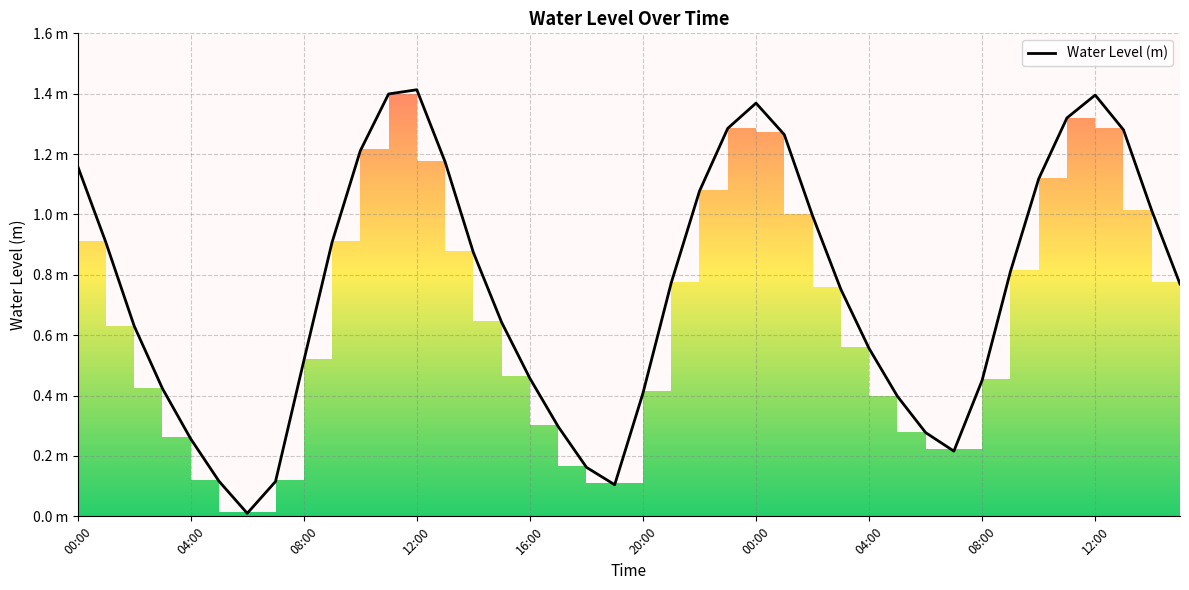

What is the value of the 32nd point from the left?

0.2